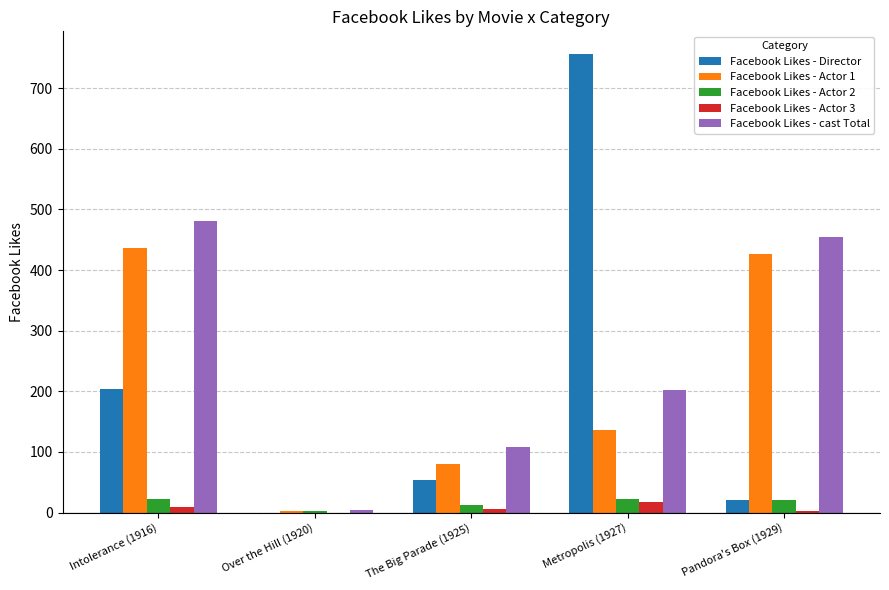

How many series are shown in this chart?

5